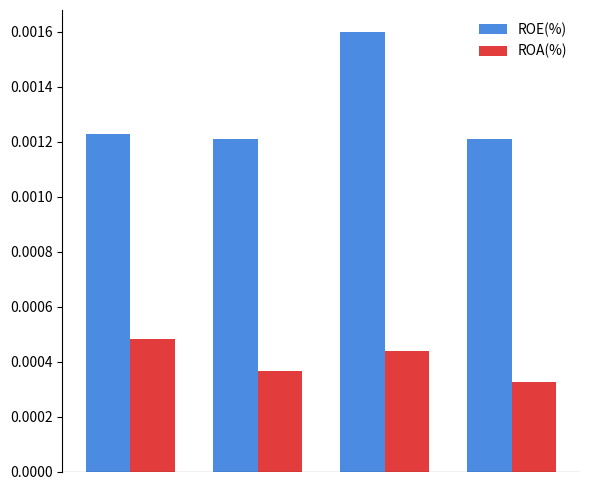

Which series has the largest range (max minus min)?

ROE(%)